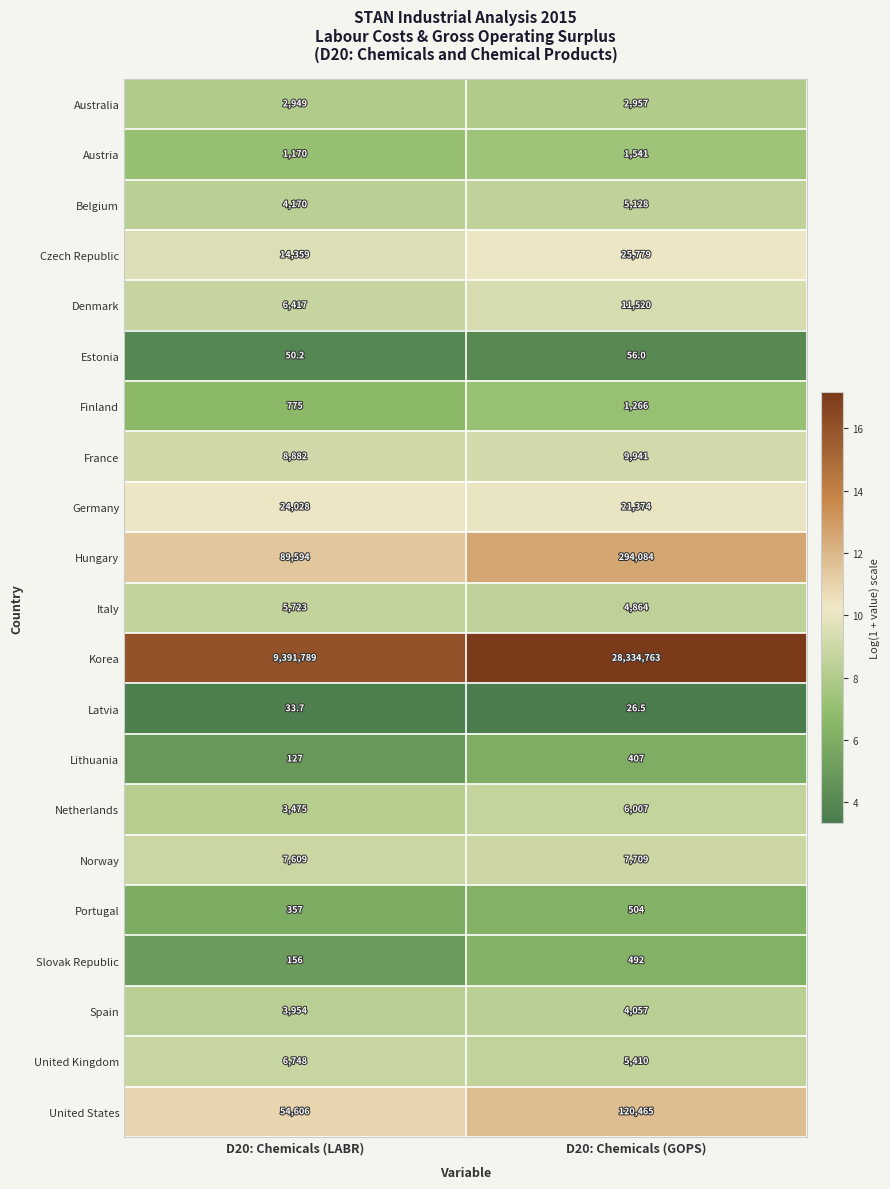

How many series are shown in this chart?

21